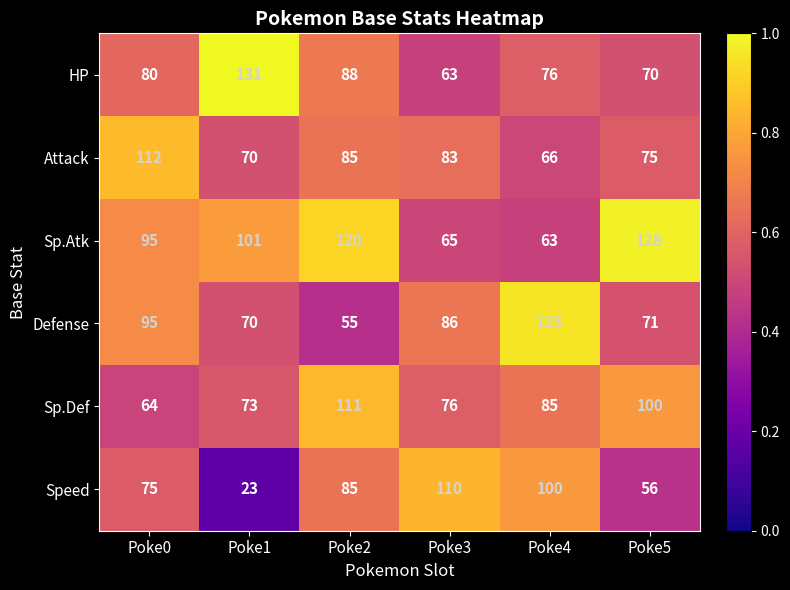

Which series has the largest range (max minus min)?

Speed